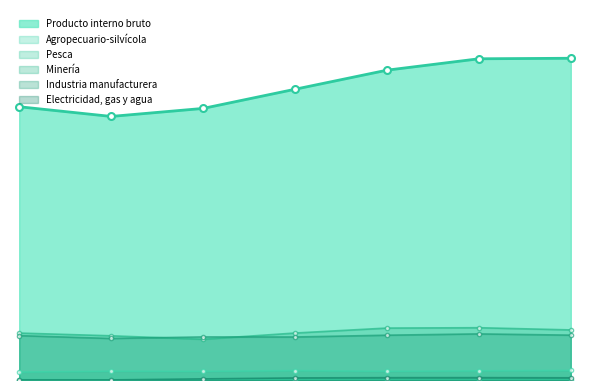

Does the chart have visible grid lines?

No